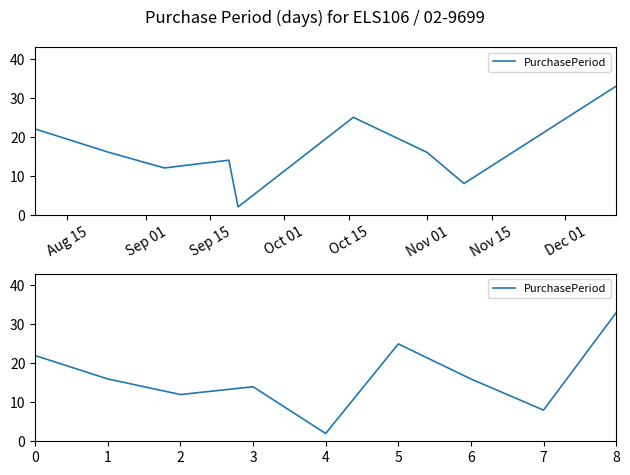

Is this an area chart (filled region under the line)?

No